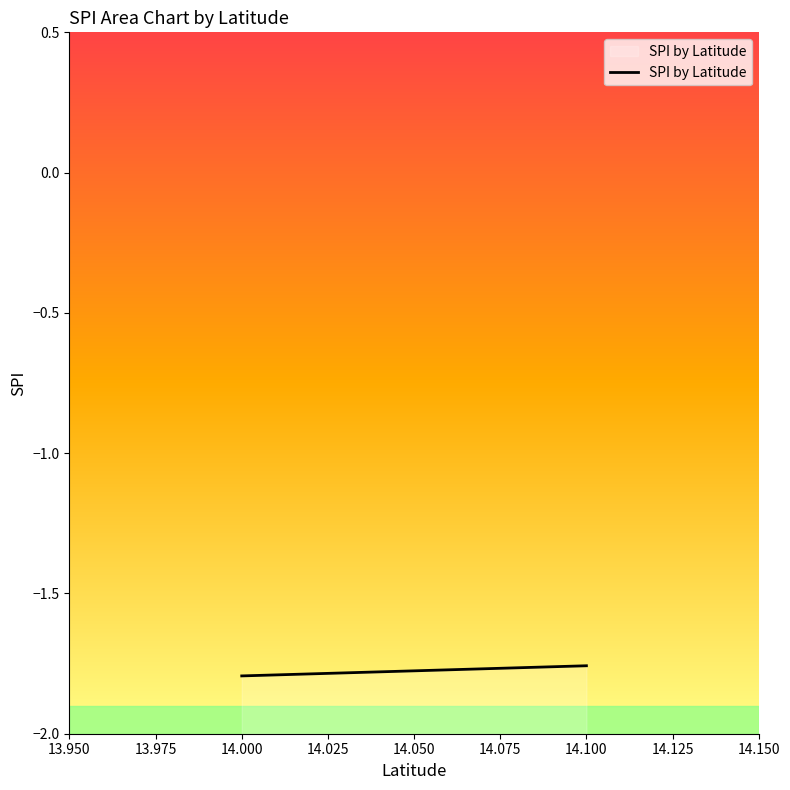

Rank the categories by value from highest to lowest.

14.100, 14.000